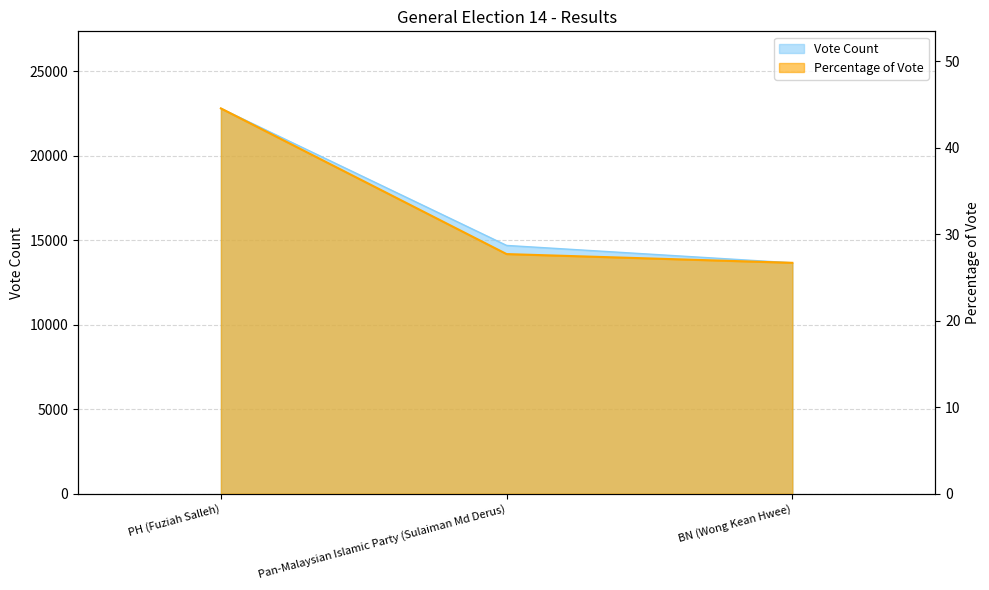

What is the label of the 1st point from the left?

PH (Fuziah Salleh)